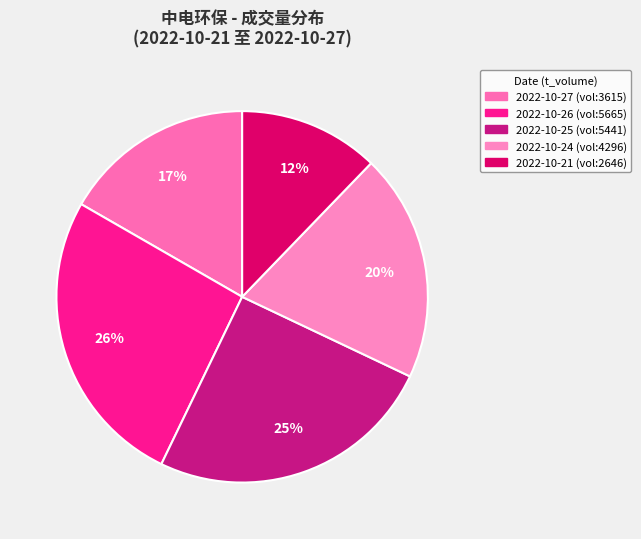

How many segments does this pie chart have?

5